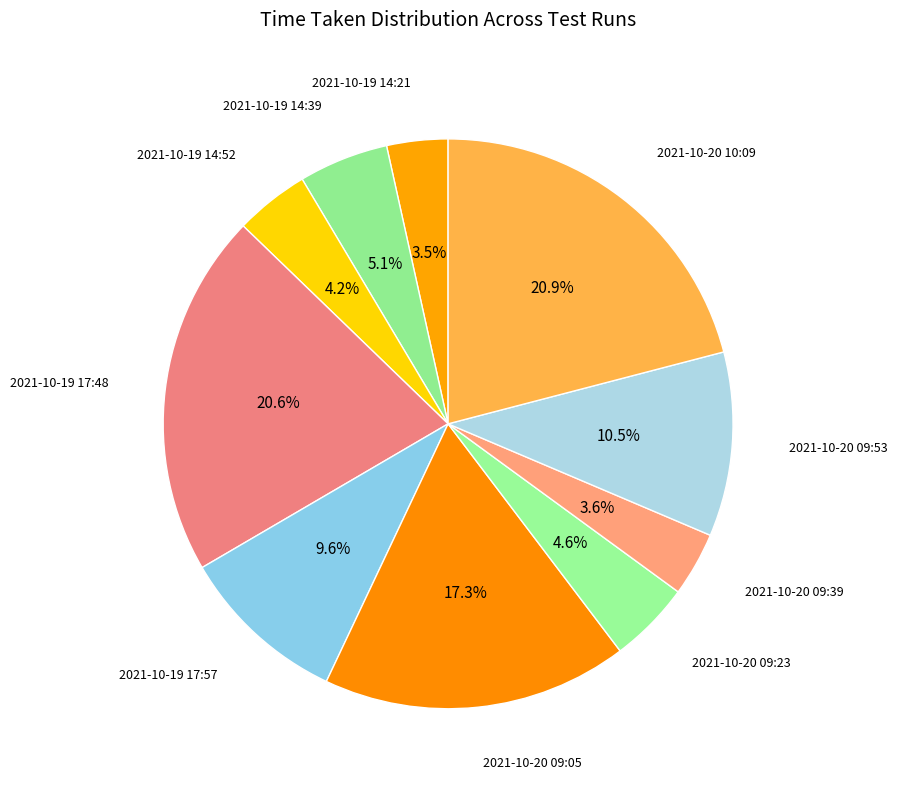

How many segments does this pie chart have?

10